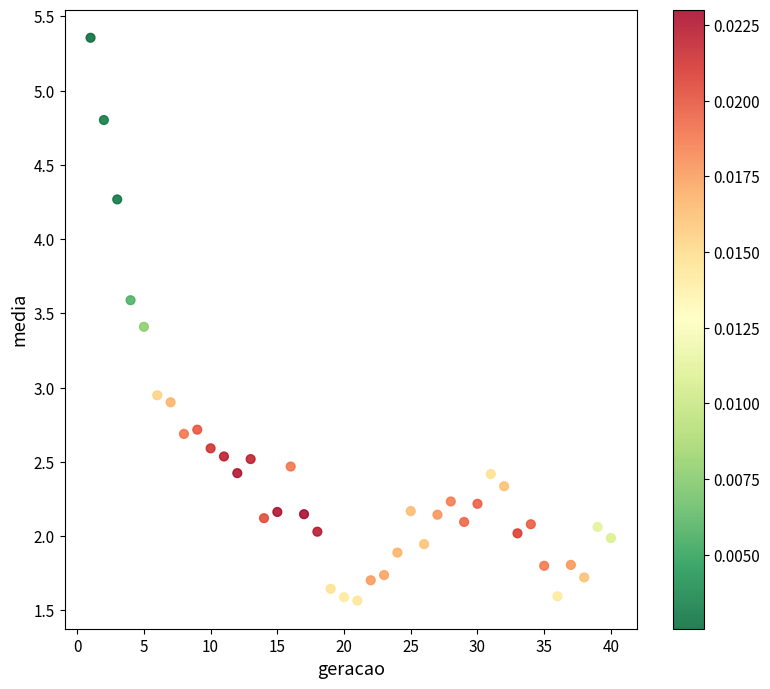

What is the range of Y values (max minus min)?

3.8